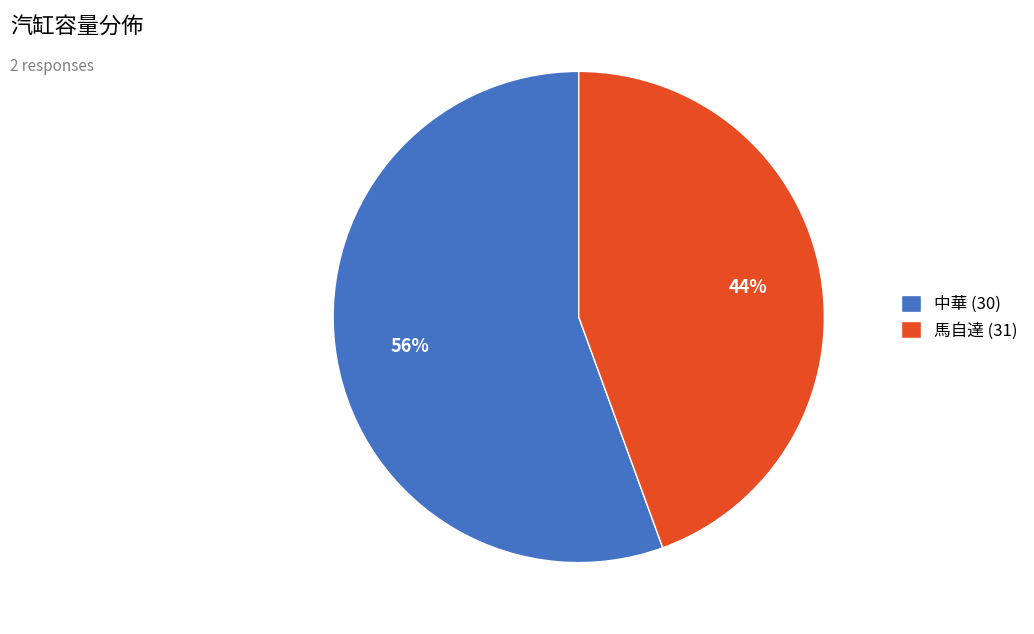

Is it true that 中華 (30) is 56% of the pie?

True